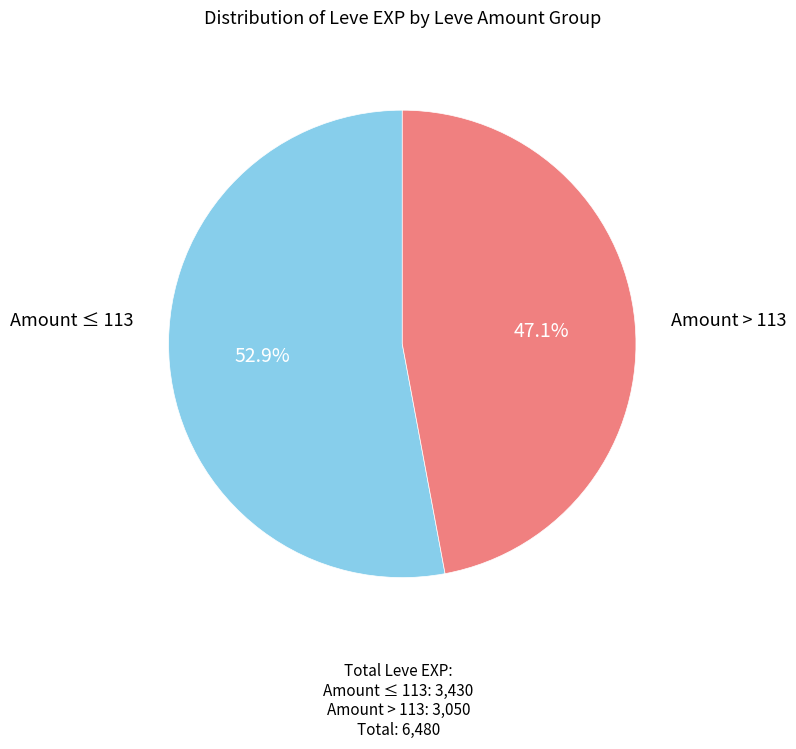

Is there a majority slice in this chart?

Yes